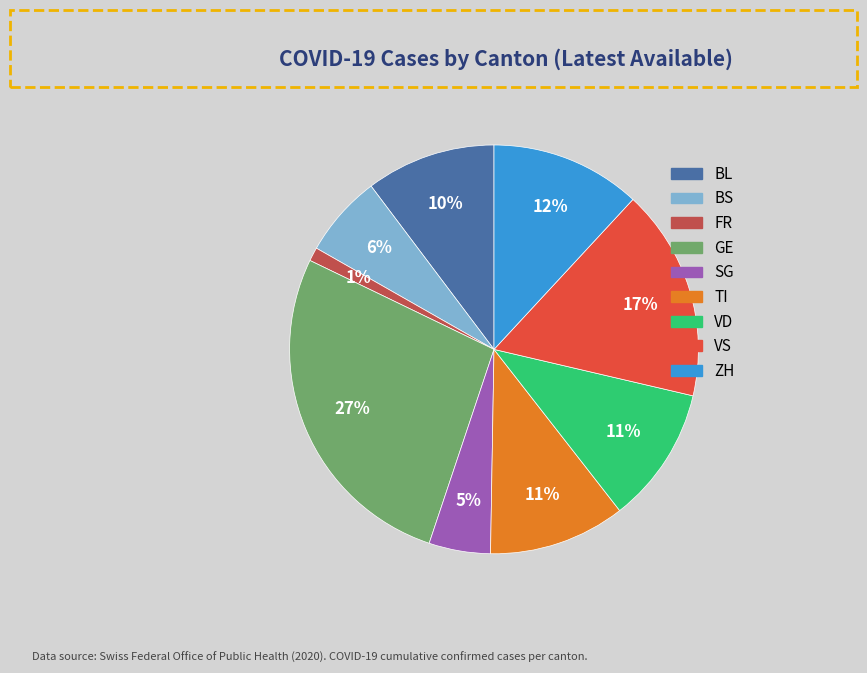

Approximately how many times larger is the value at ZH compared to SG?

2.4